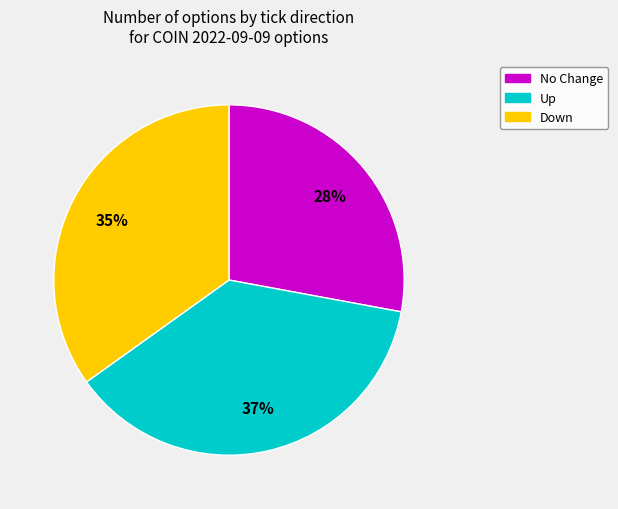

To the nearest percent, what is the average slice percentage?

33%